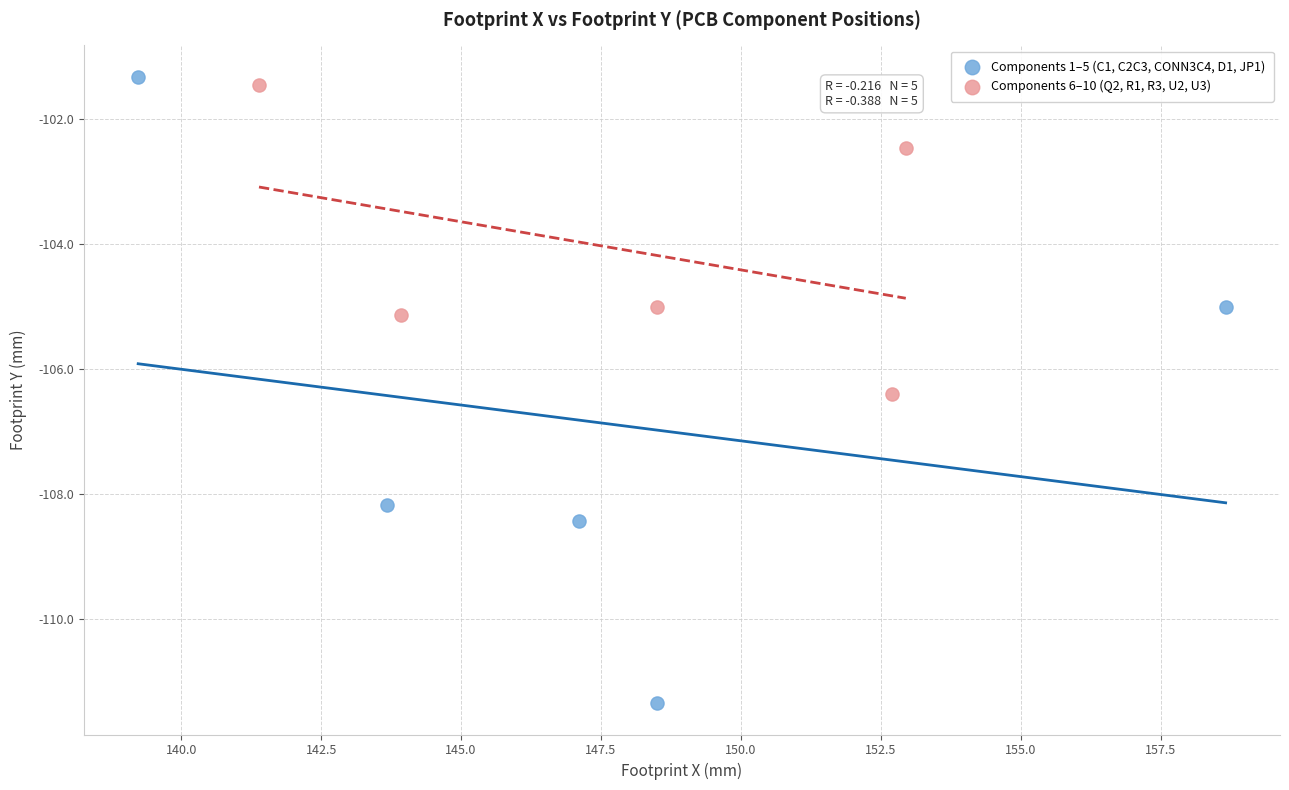

Which series has the widest spread of Y values?

Components 1–5 (C1, C2C3, CONN3C4, D1, JP1)